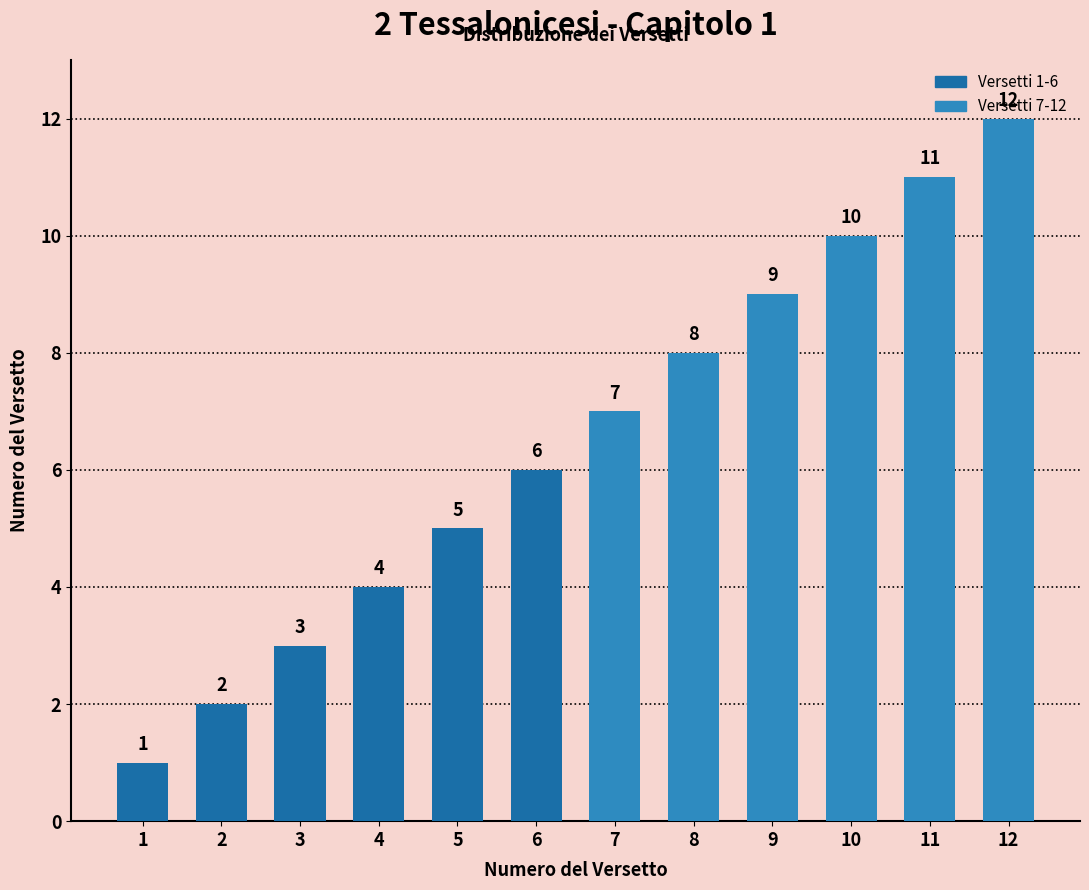

Reading right to left, list all the values displayed in this chart.

12	11	10	9	8	7	6	5	4	3	2	1